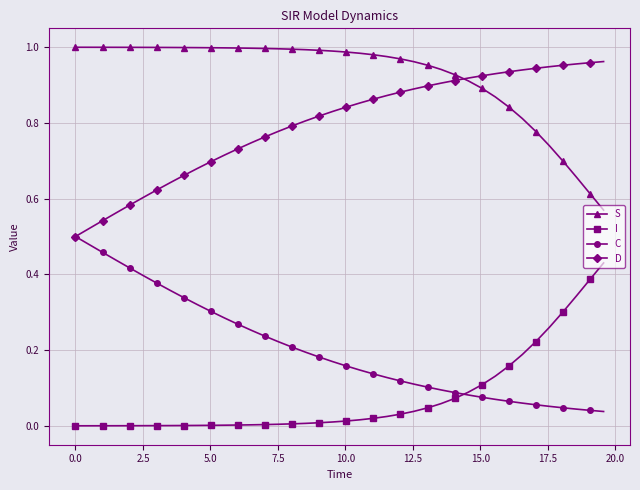

True or false: D and I intersect in this chart.

False